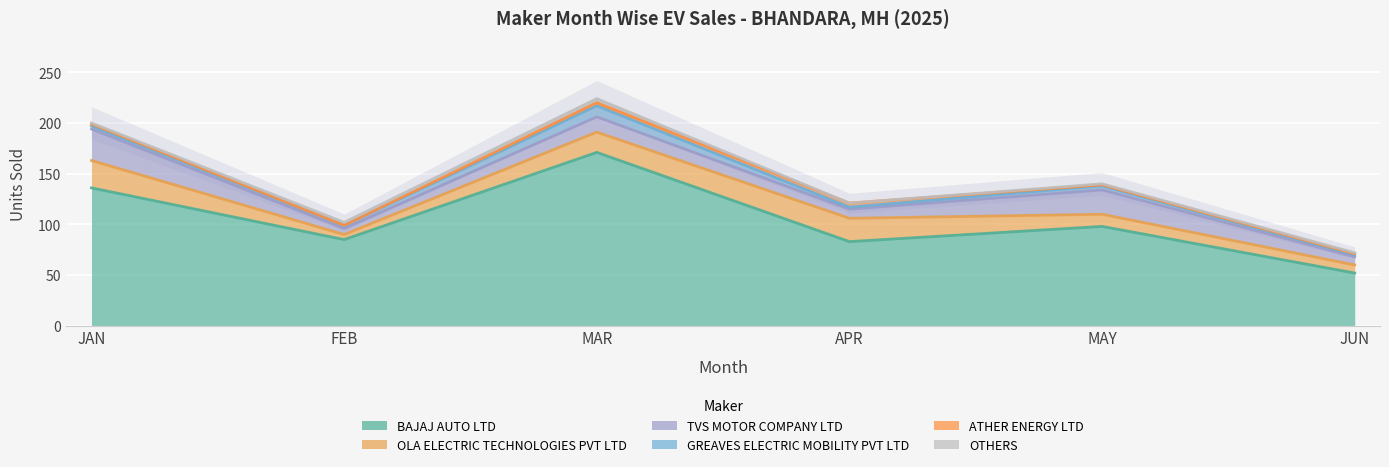

True or false: GREAVES ELECTRIC MOBILITY PVT LTD has more than 0 interior local peaks.

True